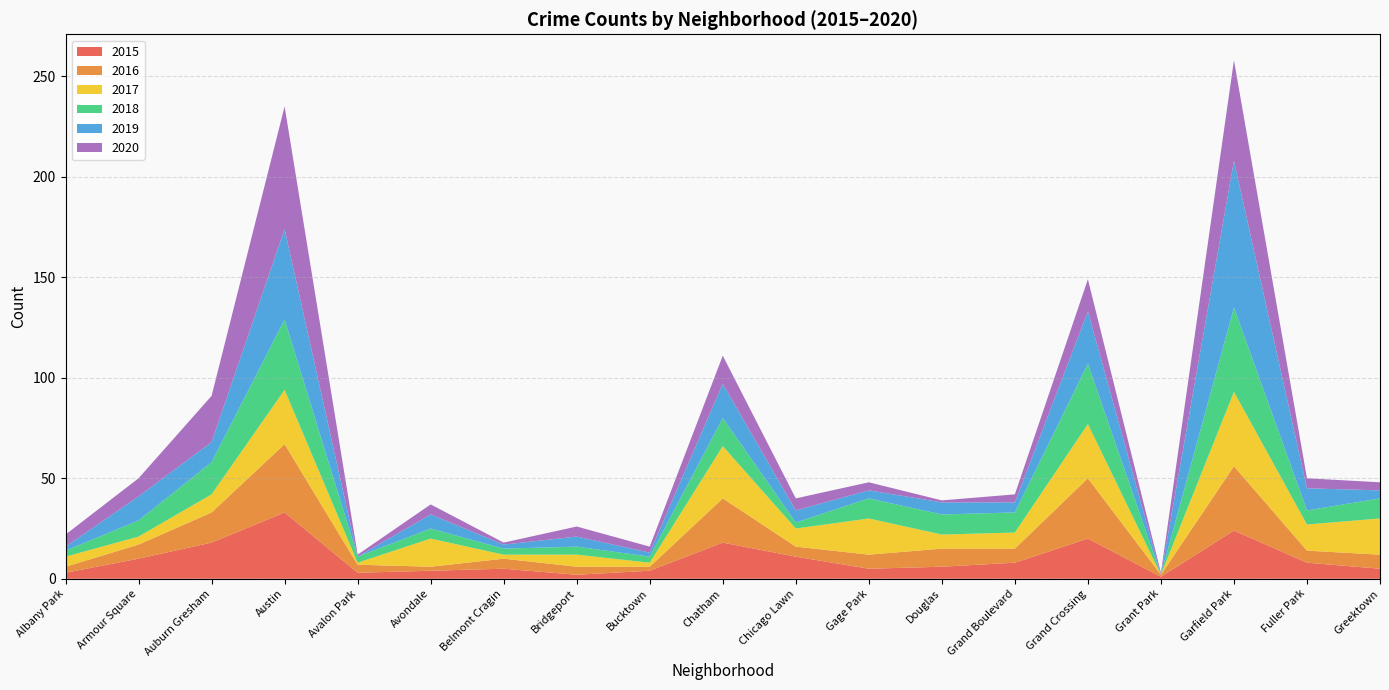

Reading left to right, extract all data points from this chart.

2015: Albany Park=3	Armour Square=10	Auburn Gresham=18	Austin=33	Avalon Park=3	Avondale=4	Belmont Cragin=5	Bridgeport=2	Bucktown=4	Chatham=18	Chicago Lawn=11	Gage Park=5	Douglas=6	Grand Boulevard=8	Grand Crossing=20	Grant Park=1	Garfield Park=24	Fuller Park=8	Greektown=5
2016: Albany Park=3	Armour Square=7	Auburn Gresham=15	Austin=34	Avalon Park=4	Avondale=2	Belmont Cragin=5	Bridgeport=4	Bucktown=2	Chatham=22	Chicago Lawn=5	Gage Park=7	Douglas=9	Grand Boulevard=7	Grand Crossing=30	Grant Park=1	Garfield Park=32	Fuller Park=6	Greektown=7
2017: Albany Park=5	Armour Square=4	Auburn Gresham=9	Austin=27	Avalon Park=1	Avondale=14	Belmont Cragin=2	Bridgeport=6	Bucktown=2	Chatham=26	Chicago Lawn=9	Gage Park=18	Douglas=7	Grand Boulevard=8	Grand Crossing=27	Grant Park=0	Garfield Park=37	Fuller Park=13	Greektown=18
2018: Albany Park=3	Armour Square=8	Auburn Gresham=16	Austin=35	Avalon Park=3	Avondale=5	Belmont Cragin=3	Bridgeport=4	Bucktown=3	Chatham=14	Chicago Lawn=3	Gage Park=10	Douglas=10	Grand Boulevard=10	Grand Crossing=30	Grant Park=0	Garfield Park=42	Fuller Park=7	Greektown=10
2019: Albany Park=2	Armour Square=12	Auburn Gresham=10	Austin=45	Avalon Park=0	Avondale=7	Belmont Cragin=2	Bridgeport=5	Bucktown=2	Chatham=17	Chicago Lawn=6	Gage Park=4	Douglas=6	Grand Boulevard=5	Grand Crossing=26	Grant Park=0	Garfield Park=73	Fuller Park=11	Greektown=4
2020: Albany Park=6	Armour Square=9	Auburn Gresham=23	Austin=61	Avalon Park=1	Avondale=5	Belmont Cragin=1	Bridgeport=5	Bucktown=3	Chatham=14	Chicago Lawn=6	Gage Park=4	Douglas=1	Grand Boulevard=4	Grand Crossing=16	Grant Park=1	Garfield Park=50	Fuller Park=5	Greektown=4